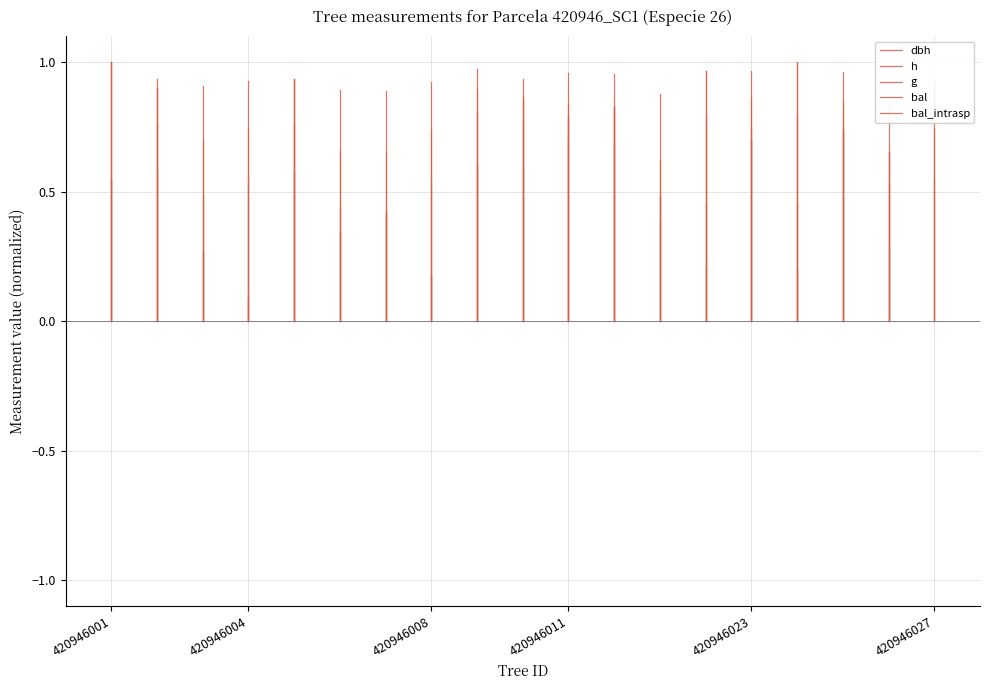

Rank the series at 420946001 from lowest to highest value.

dbh, h, g, bal, bal_intrasp